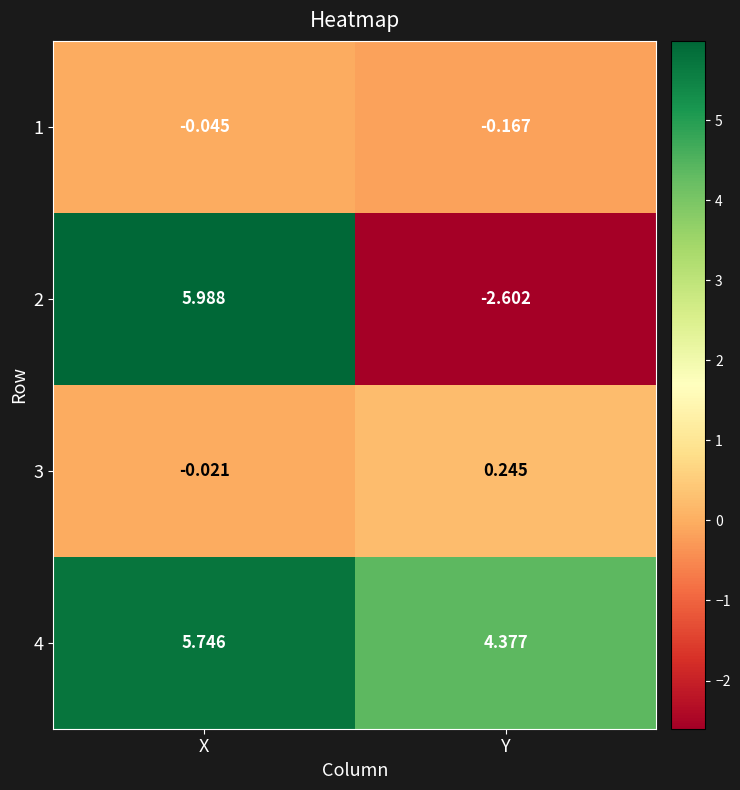

At which category does the chart reach its peak across all series?

X